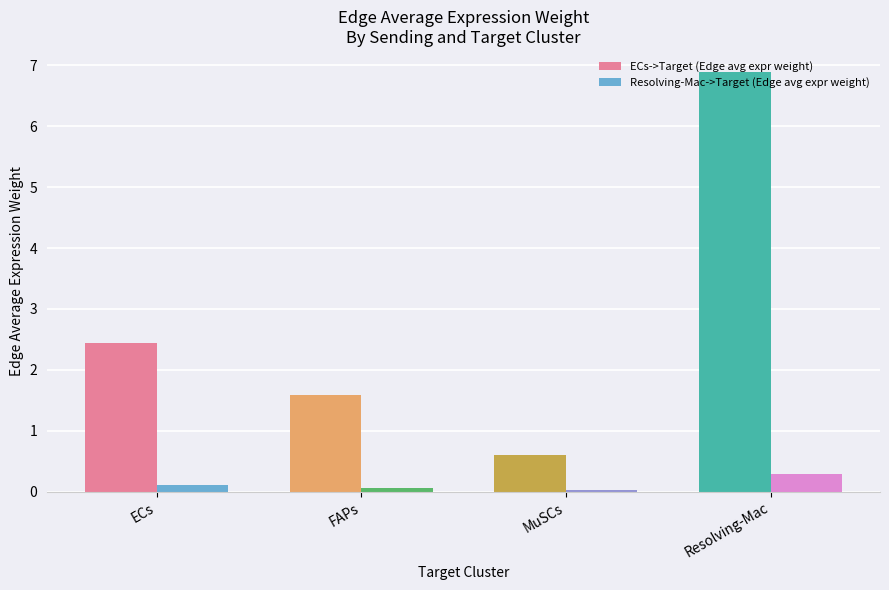

Are the bars grouped side by side (vs. stacked)?

Yes